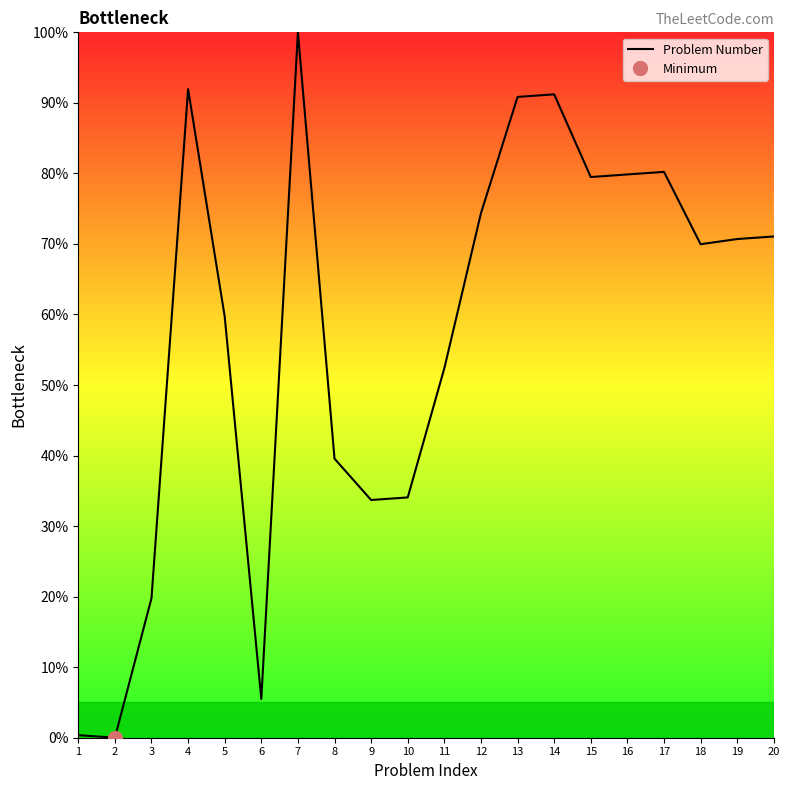

Rank the categories by value from lowest to highest.

2, 1, 6, 3, 9, 10, 8, 11, 5, 18, 19, 20, 12, 15, 16, 17, 13, 14, 4, 7